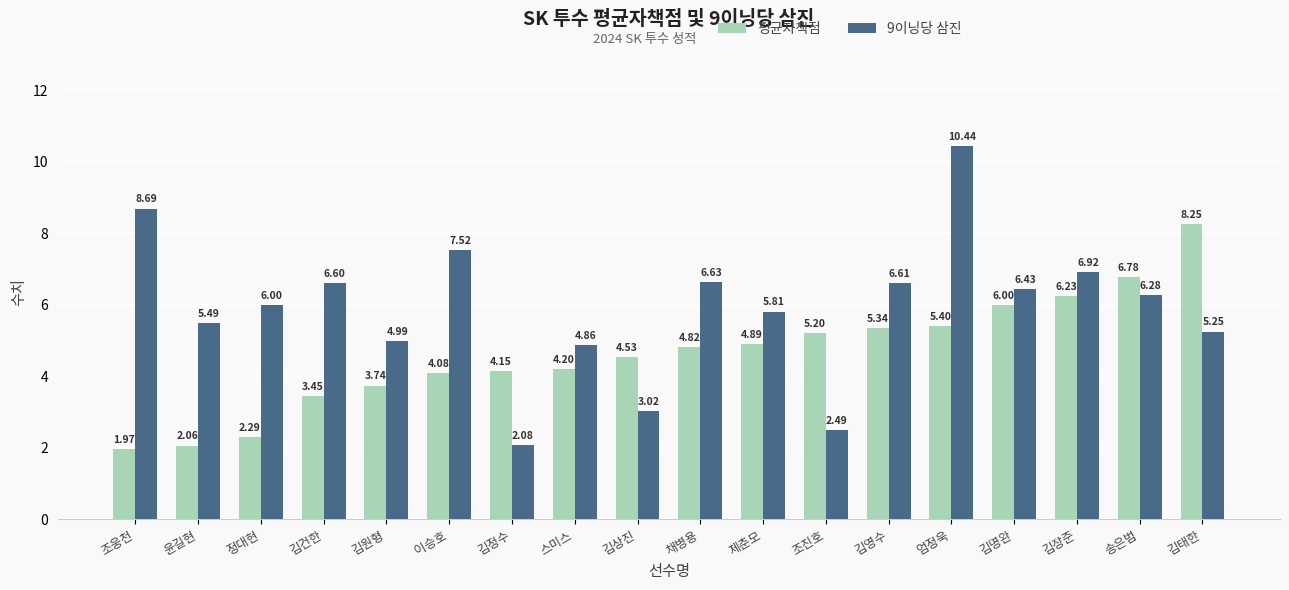

What is the difference between the maximum and minimum values in the 평균자책점 series?

6.3